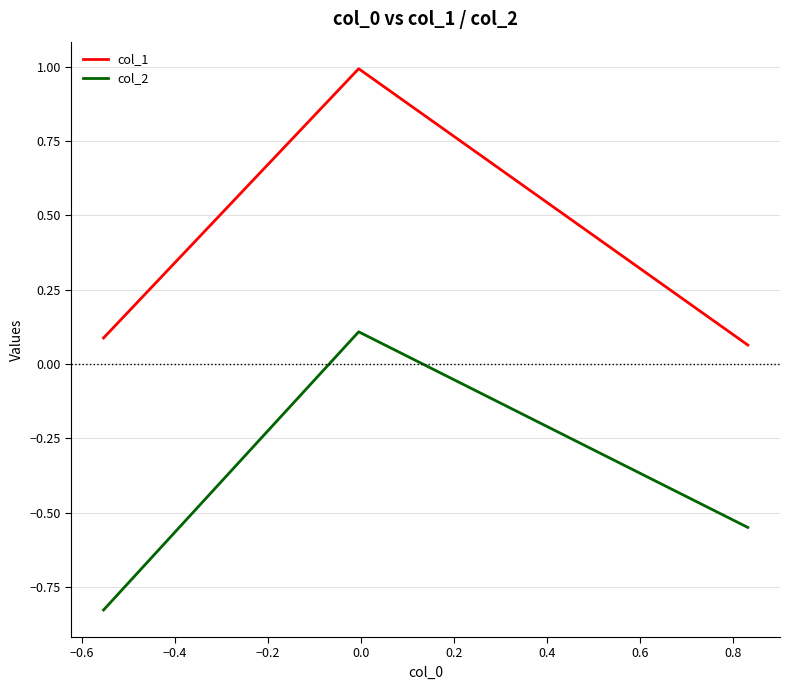

What is the greatest value displayed?

1.0